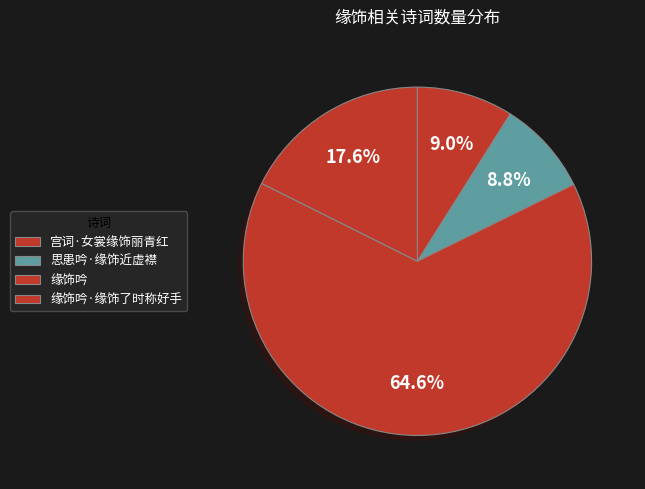

Count the number of slices in the pie.

4